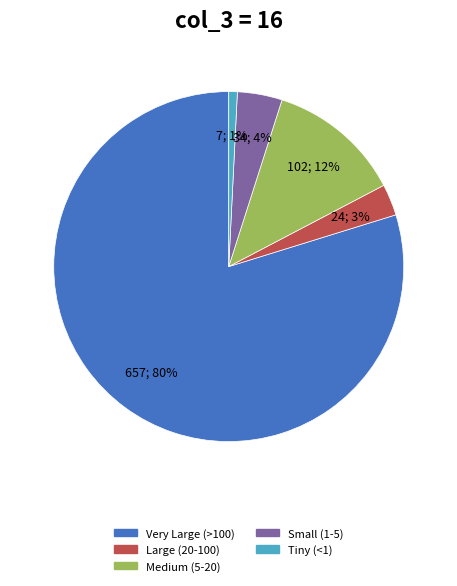

How many slices are in this pie chart?

5